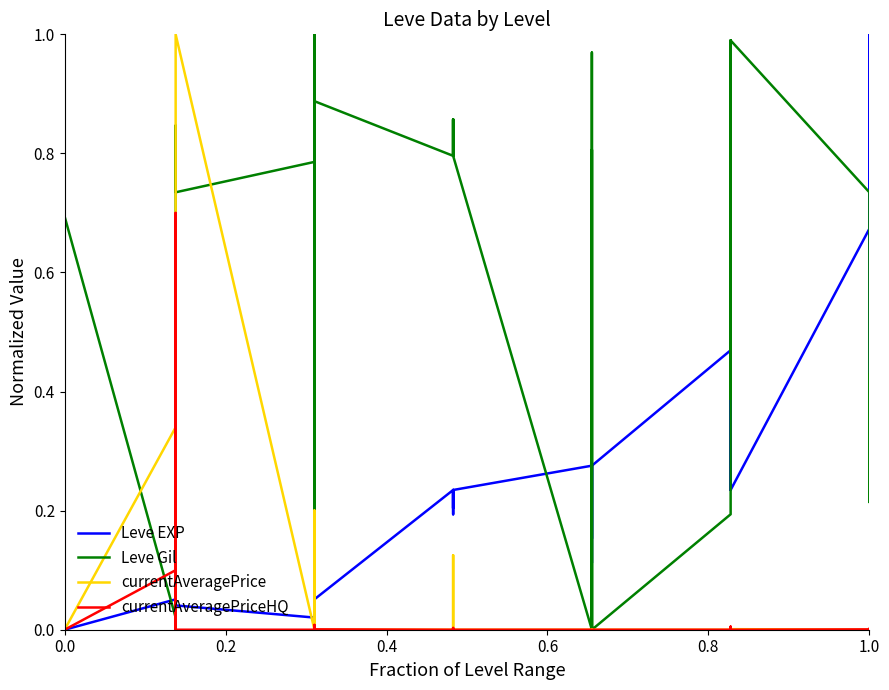

How many intersections are there between Leve EXP and currentAveragePrice?

9